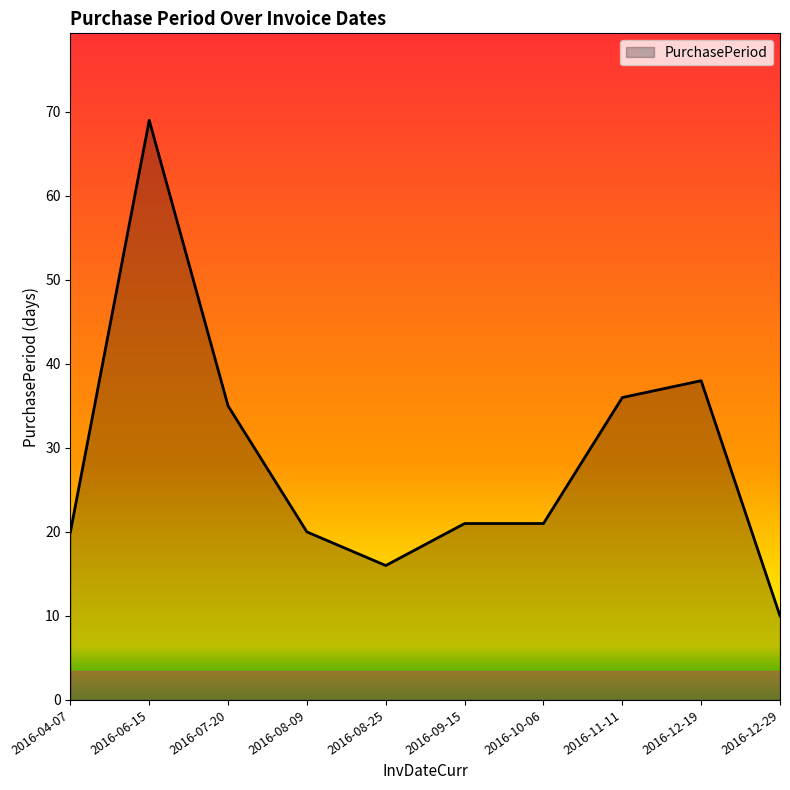

The chart shows a value of 16 at 2016-08-25. True or false?

True